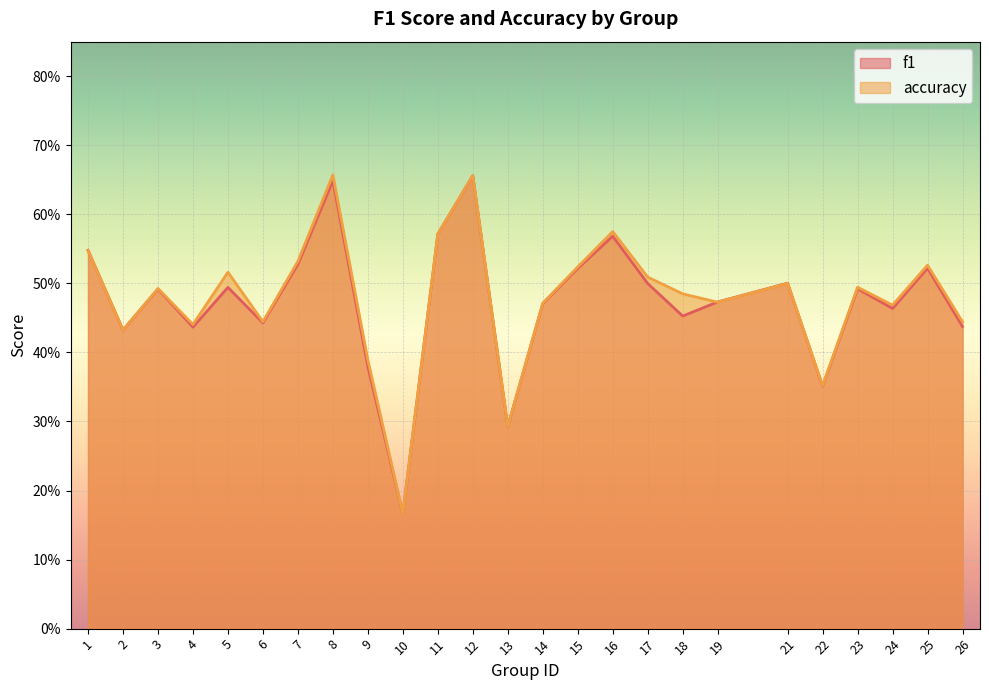

Which series has the largest total across all categories?

accuracy